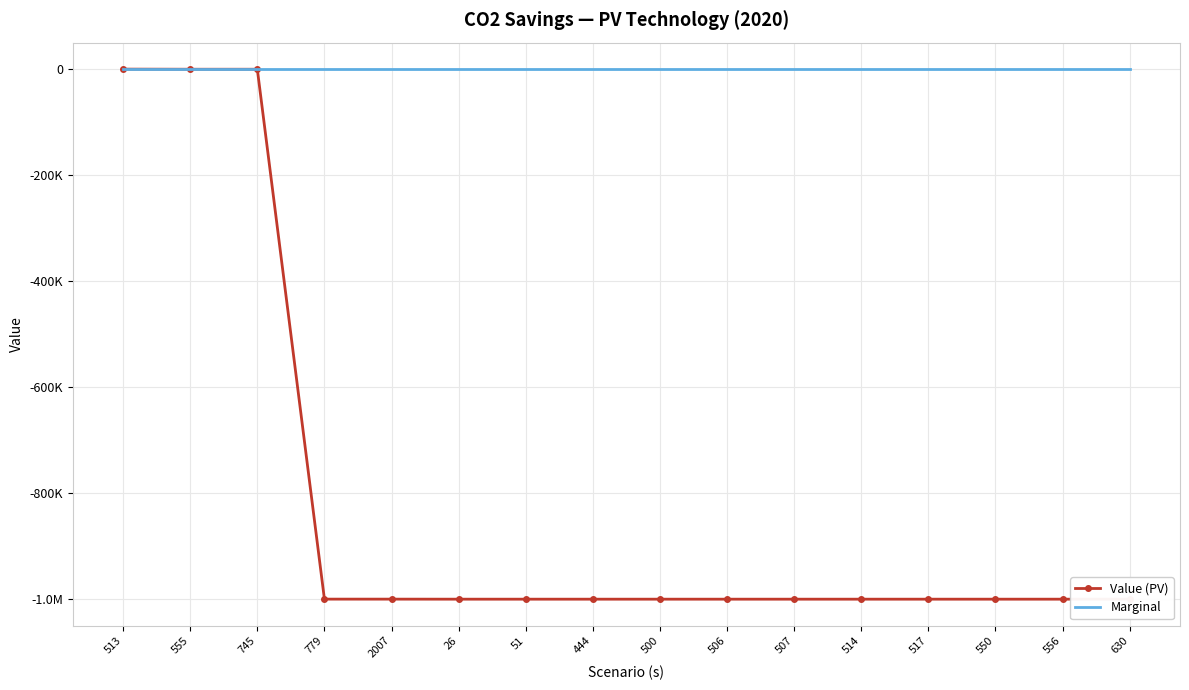

What are all the series names shown in the legend?

Value (PV), Marginal